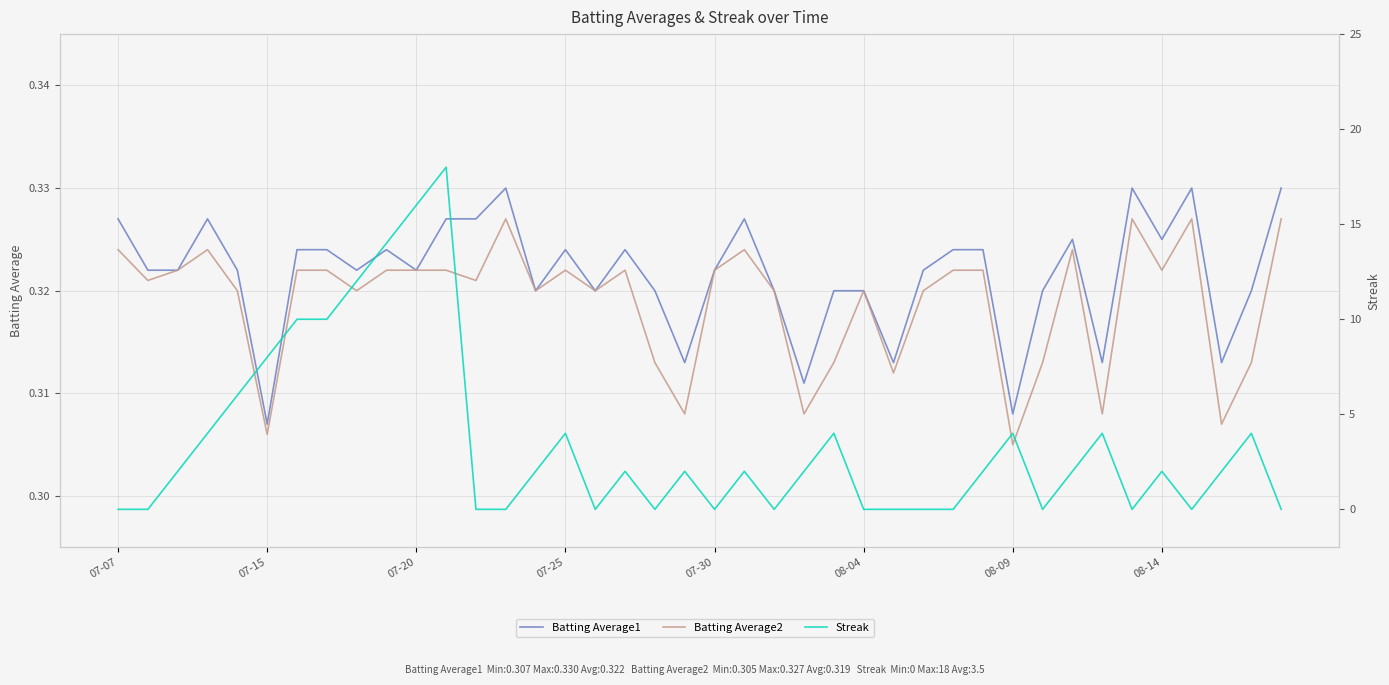

The value of Batting Average1 at 07-30 is 0.3. True or false?

True